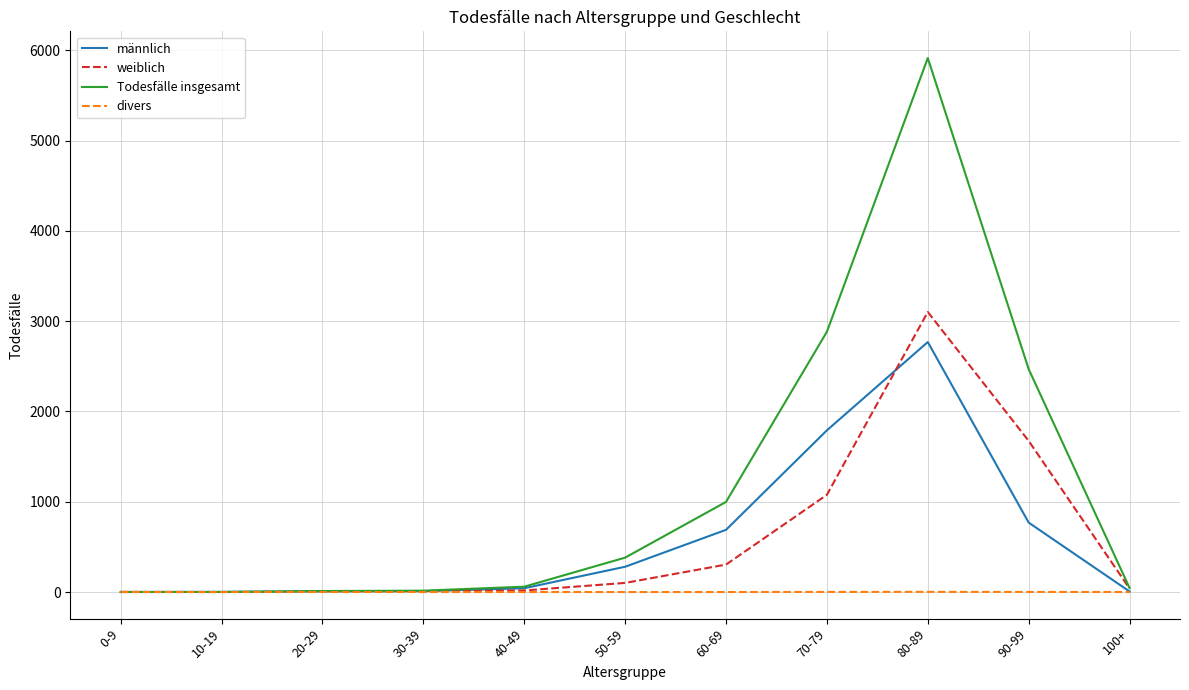

The männlich series shows 1638 at 0-9. True or false?

False